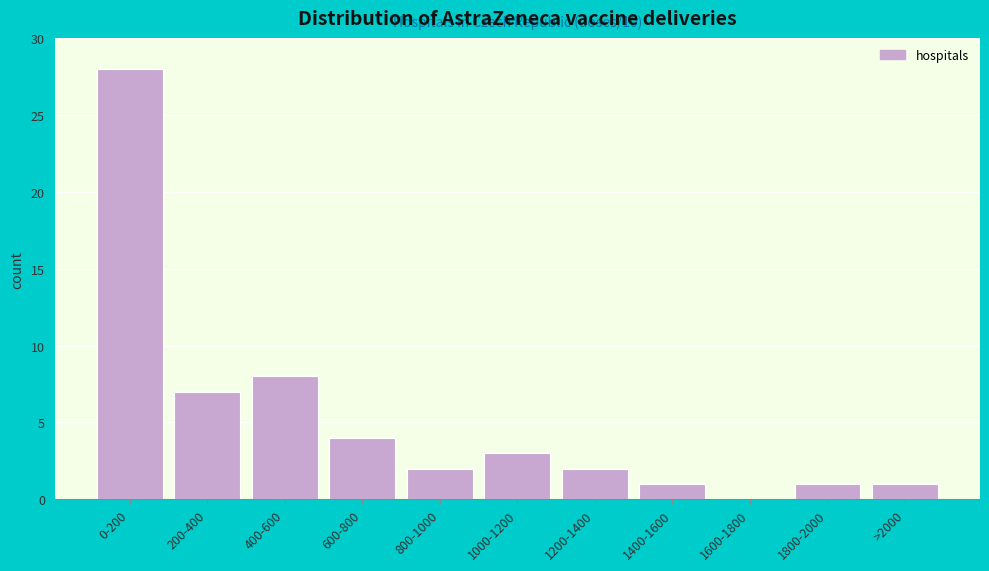

Reading right to left, extract all data points from this chart.

>2000=1	1800-2000=1	1600-1800=0	1400-1600=1	1200-1400=2	1000-1200=3	800-1000=2	600-800=4	400-600=8	200-400=7	0-200=28